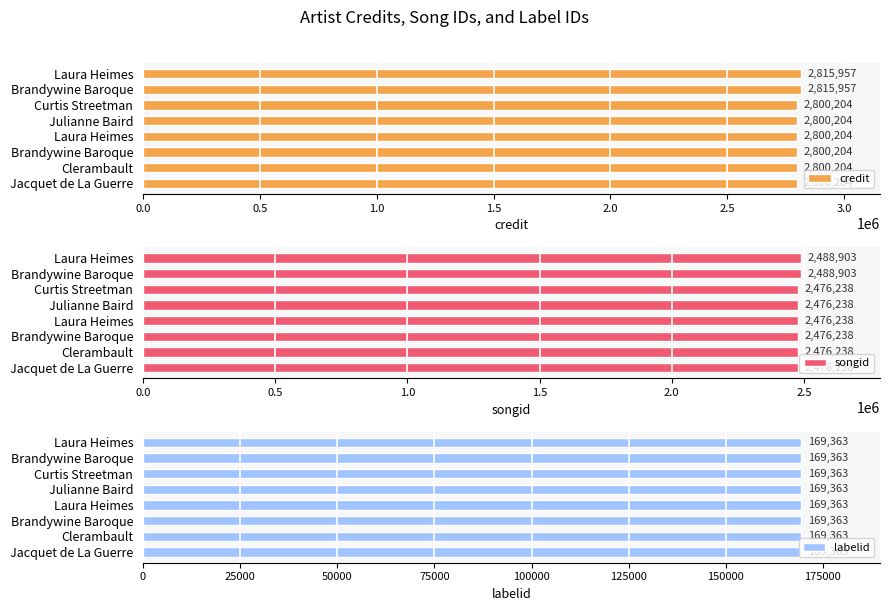

Is it true that songid equals 2476238.0 at Brandywine Baroque?

True